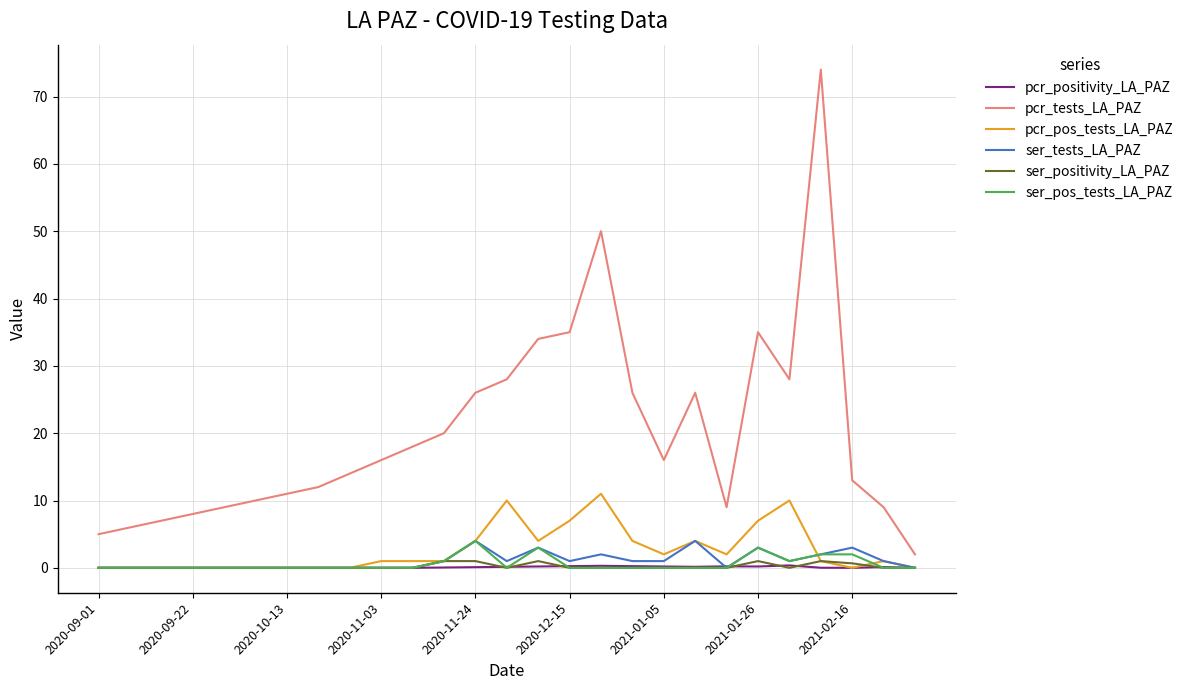

How many interior local valleys does the pcr_tests_LA_PAZ series have?

3